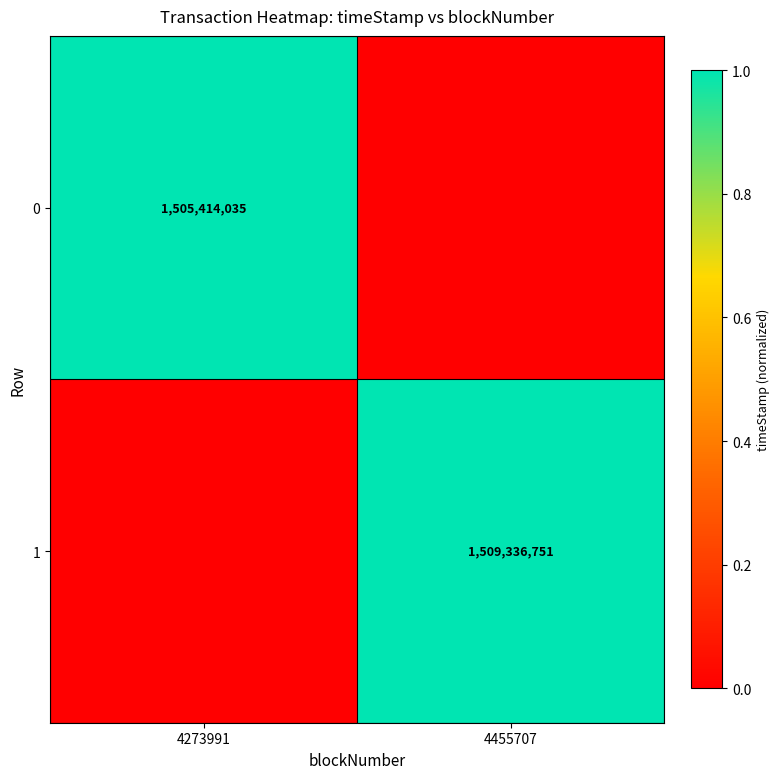

The 1 series shows 1509336751 at 4455707. True or false?

True